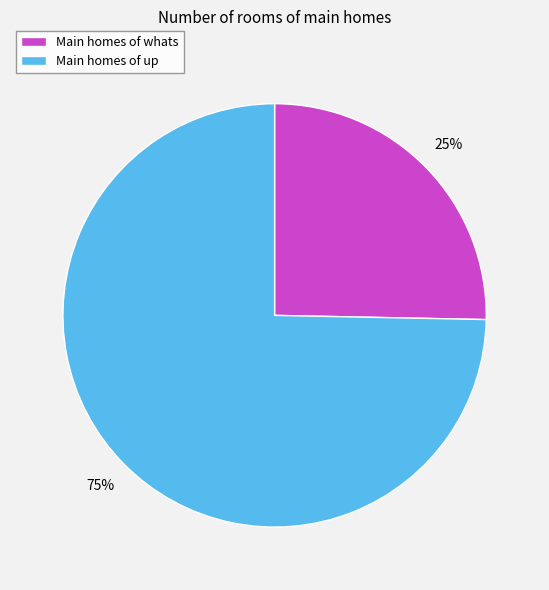

Which slice is the largest?

Main homes of up